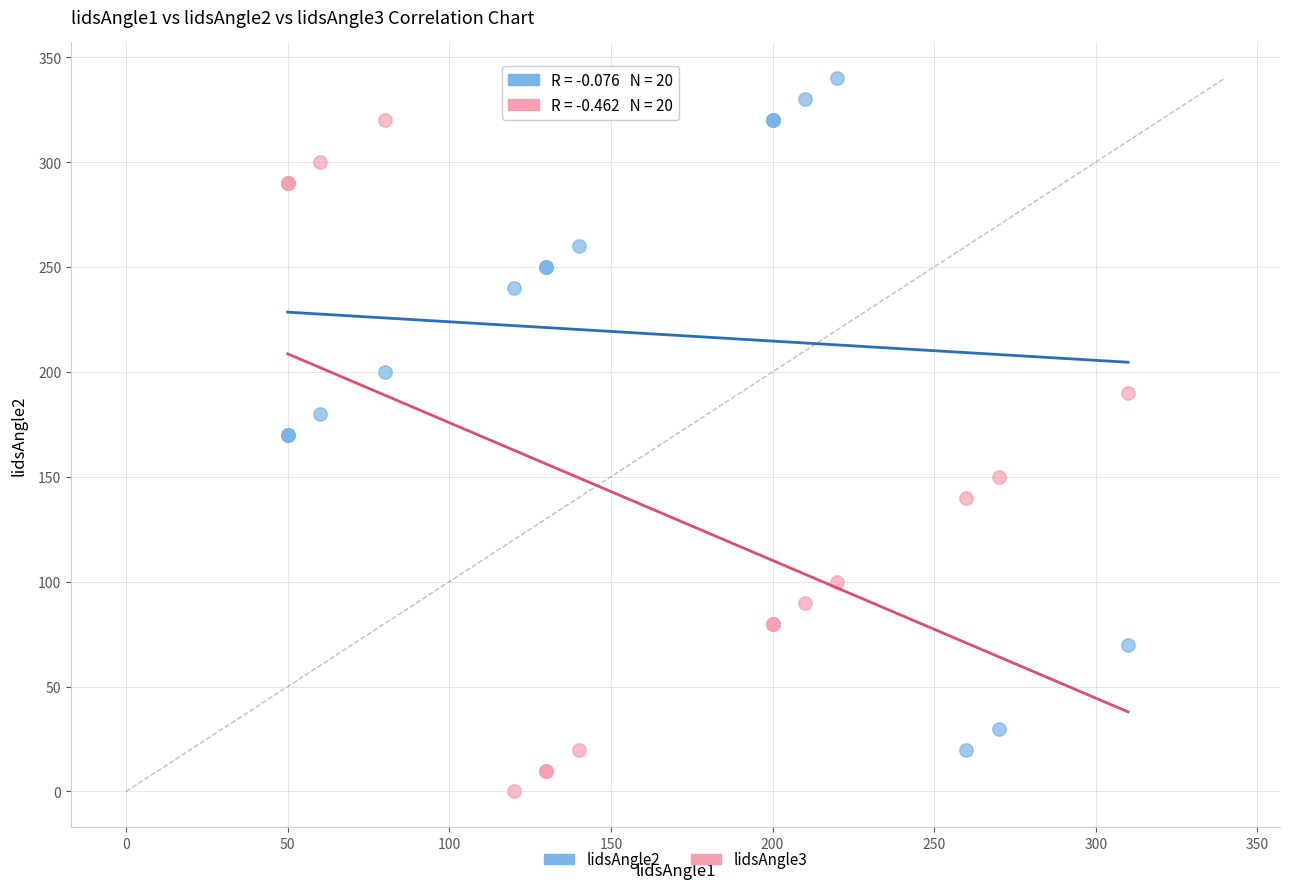

Which series reaches the minimum Y coordinate?

lidsAngle3